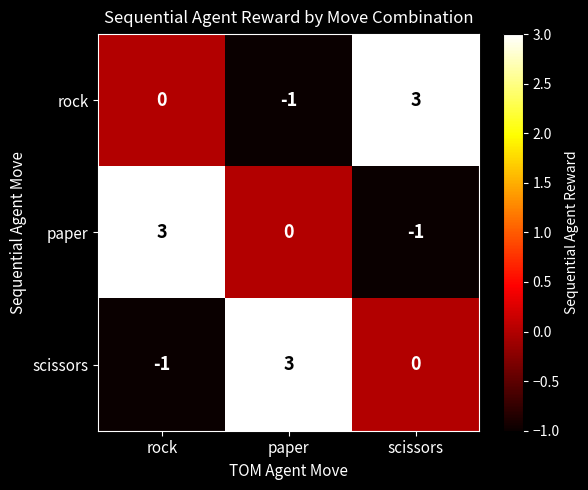

At how many categories does at least one series exceed 2?

3